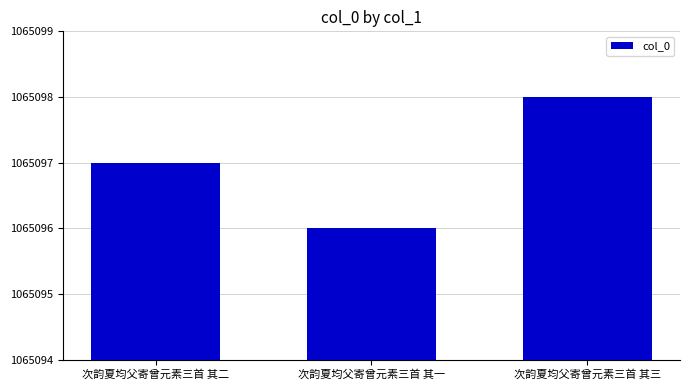

What is the greatest value displayed?

1065098